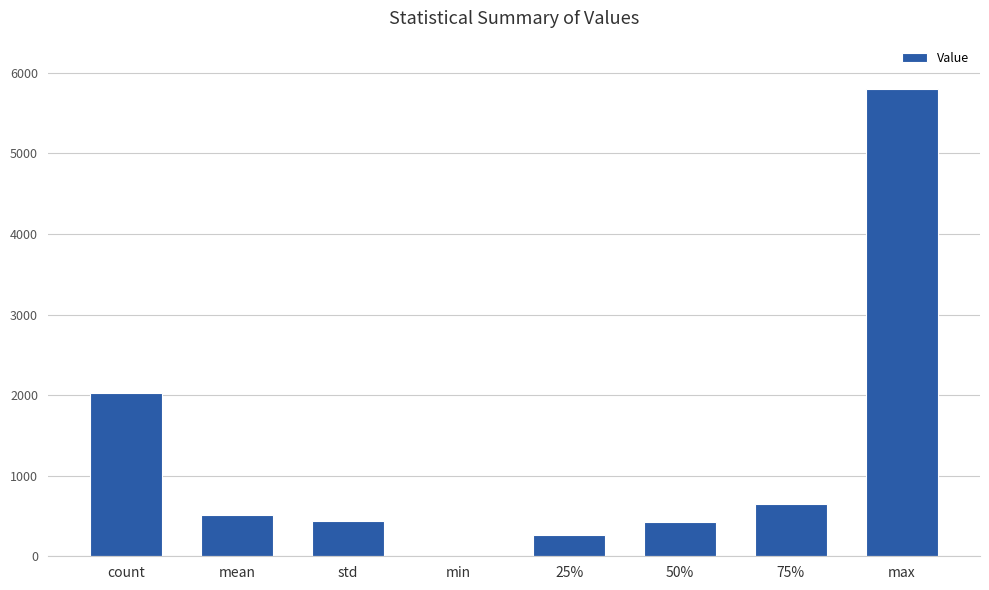

What is the sum of the values at count and 50%?

2450.0